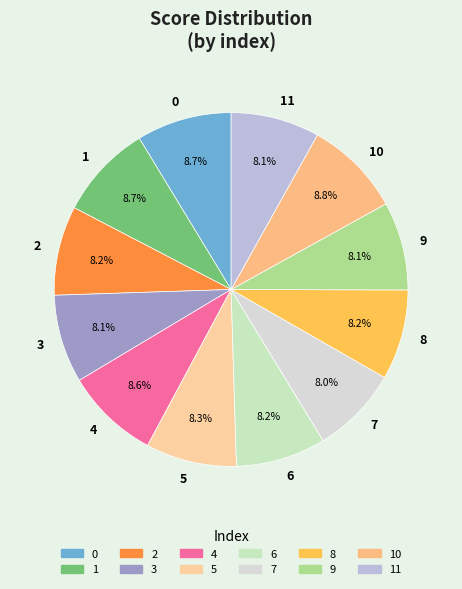

To the nearest percent, what is the average slice percentage?

8%